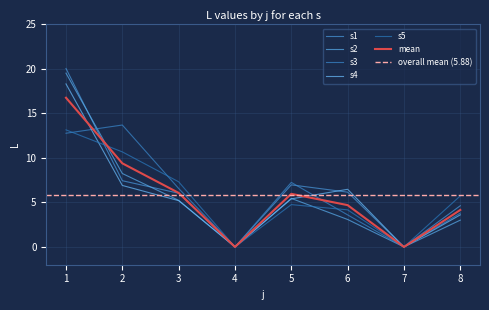

The value of s4 at 5 is 2.2. True or false?

False